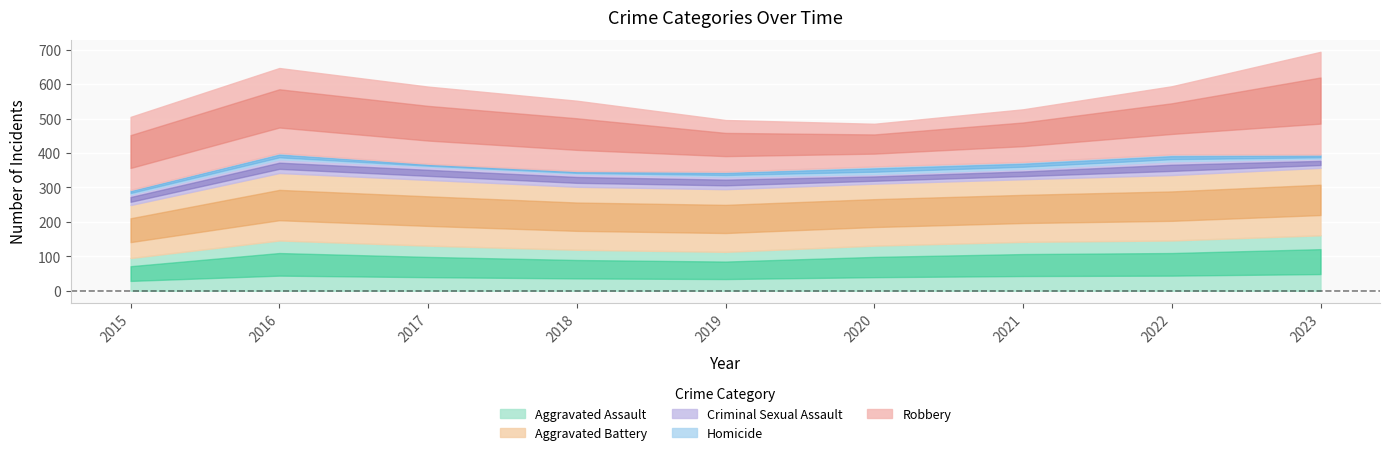

Which label corresponds to the largest value in the chart?

2023